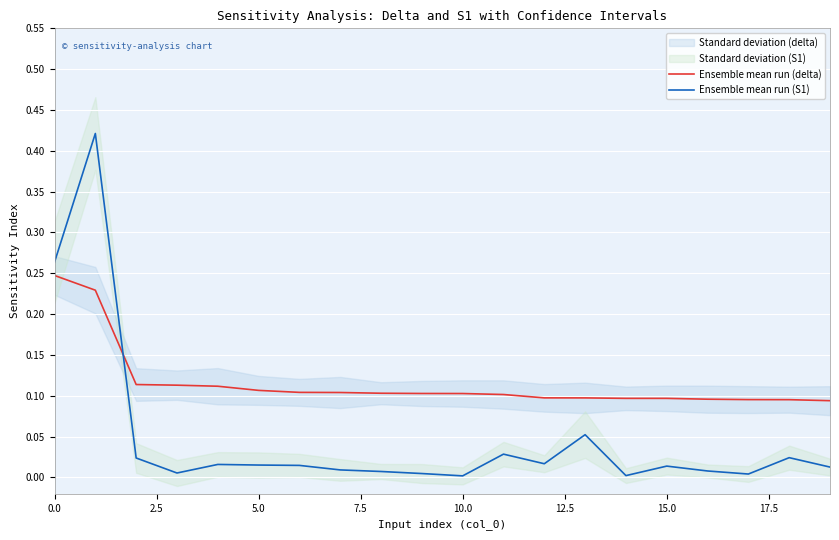

True or false: Ensemble mean run (delta) and Ensemble mean run (S1) cross at least once.

True